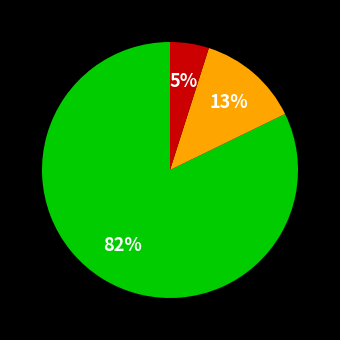

Does any single category account for the majority?

Yes